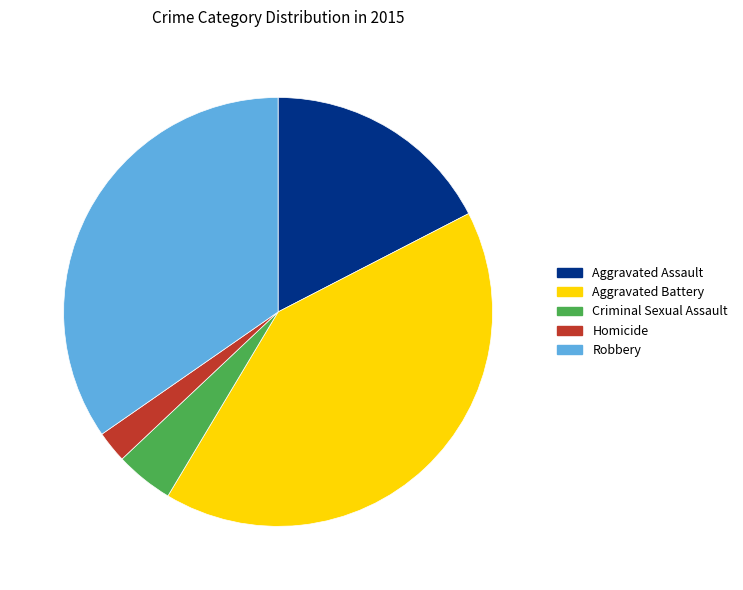

The Robbery slice represents 44% of the pie. True or false?

False